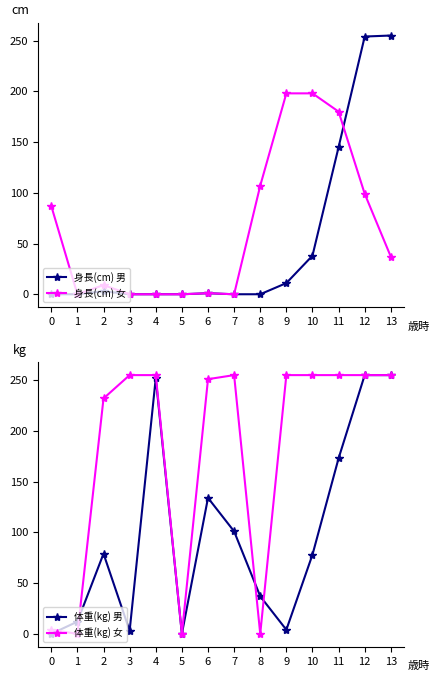

Rank the categories by 体重(kg) 男 value from highest to lowest.

12, 13, 4, 11, 6, 7, 2, 10, 8, 1, 9, 3, 0, 5